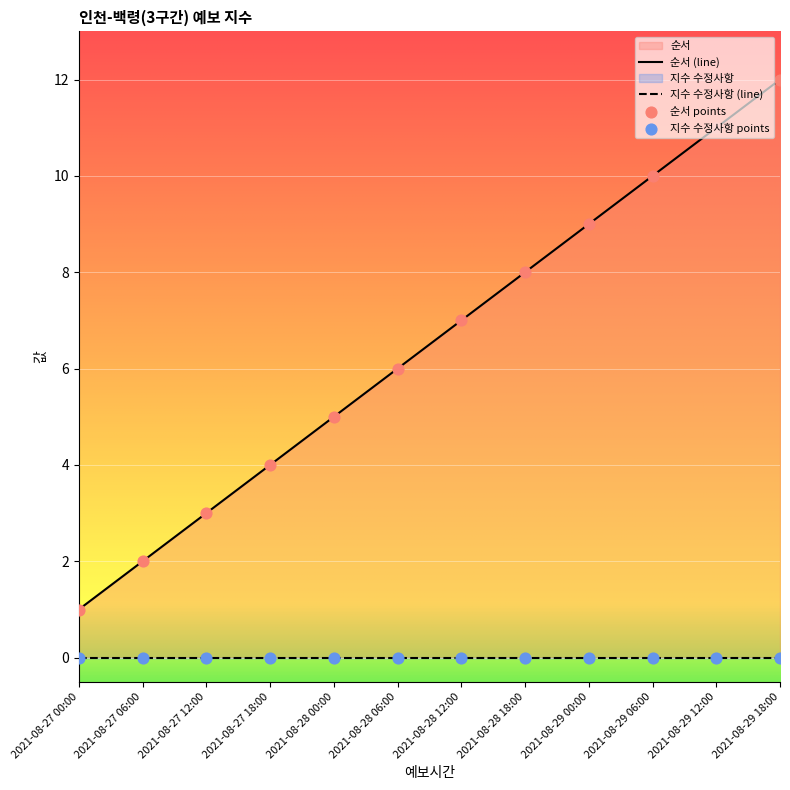

What is the change in value from 2021-08-27 12:00 to 2021-08-29 00:00?

+6